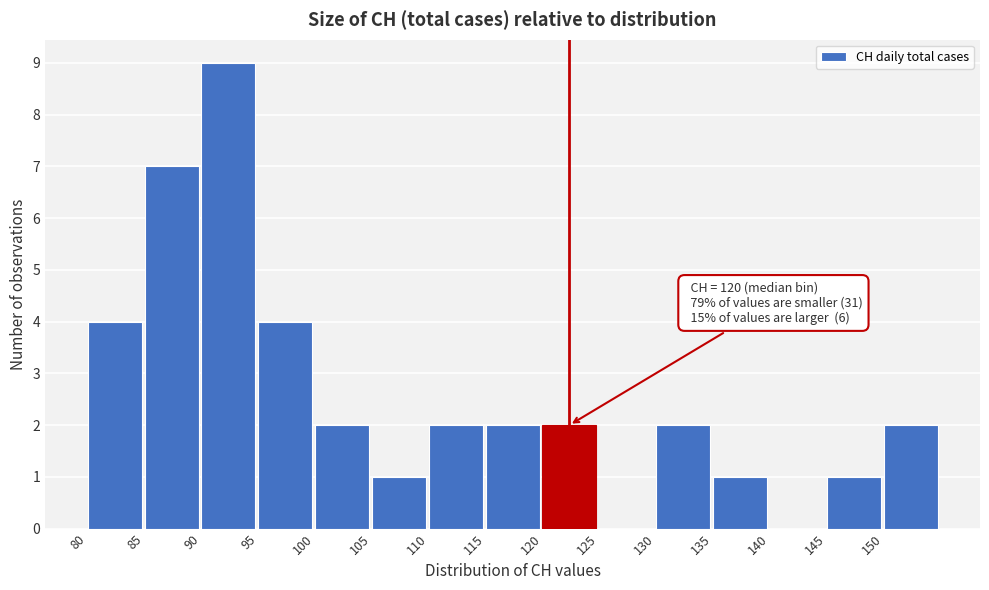

Over which range of the x-axis is the bar tallest?

90 to 95